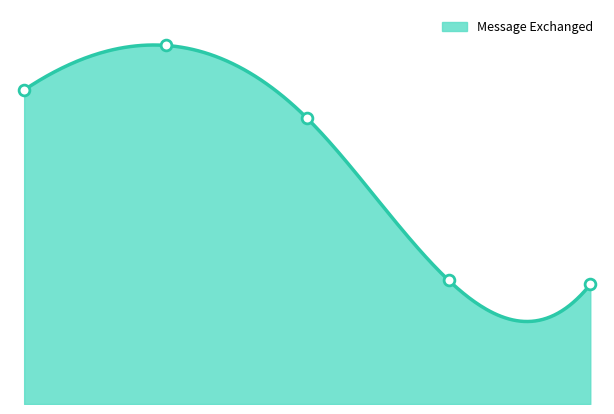

Which has a higher value, 3 or 4?

3